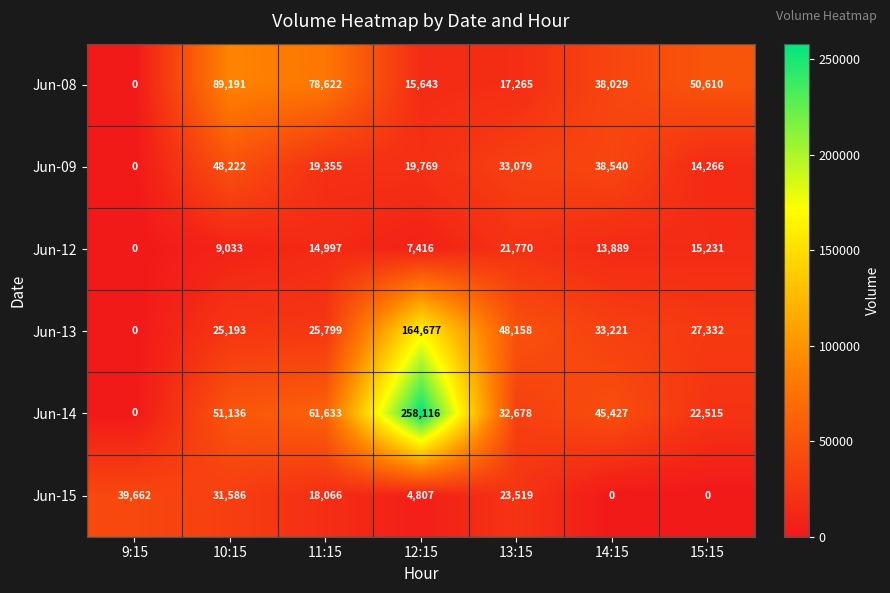

The Jun-14 series shows 61633 at 11:15. True or false?

True